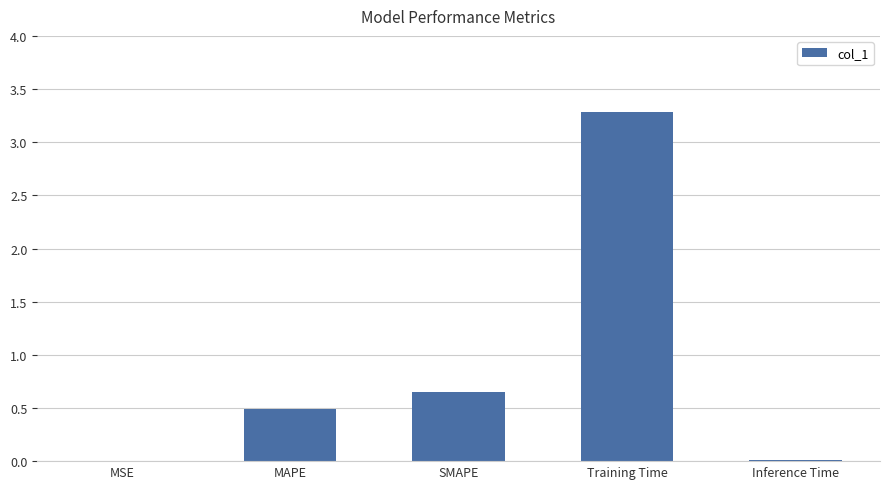

Which has a higher value, MAPE or MSE?

MAPE